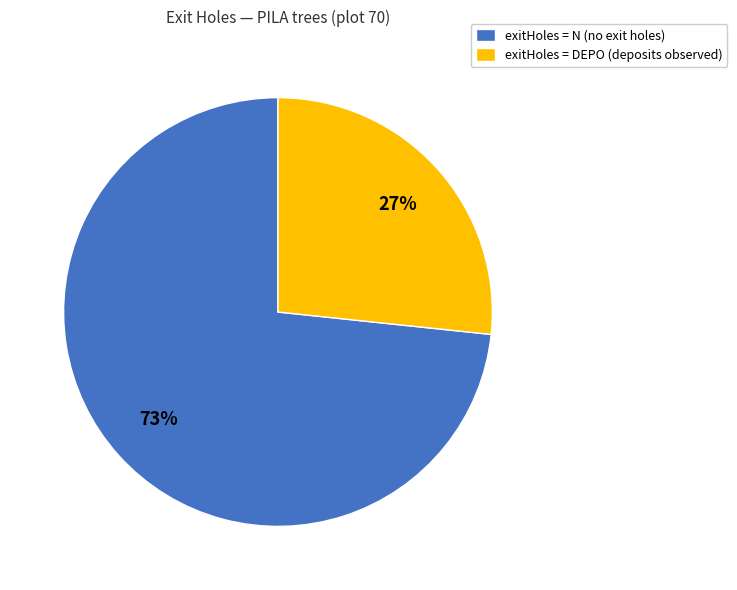

Is the sum of exitHoles = DEPO (deposits observed) and exitHoles = N (no exit holes) greater than half?

Yes